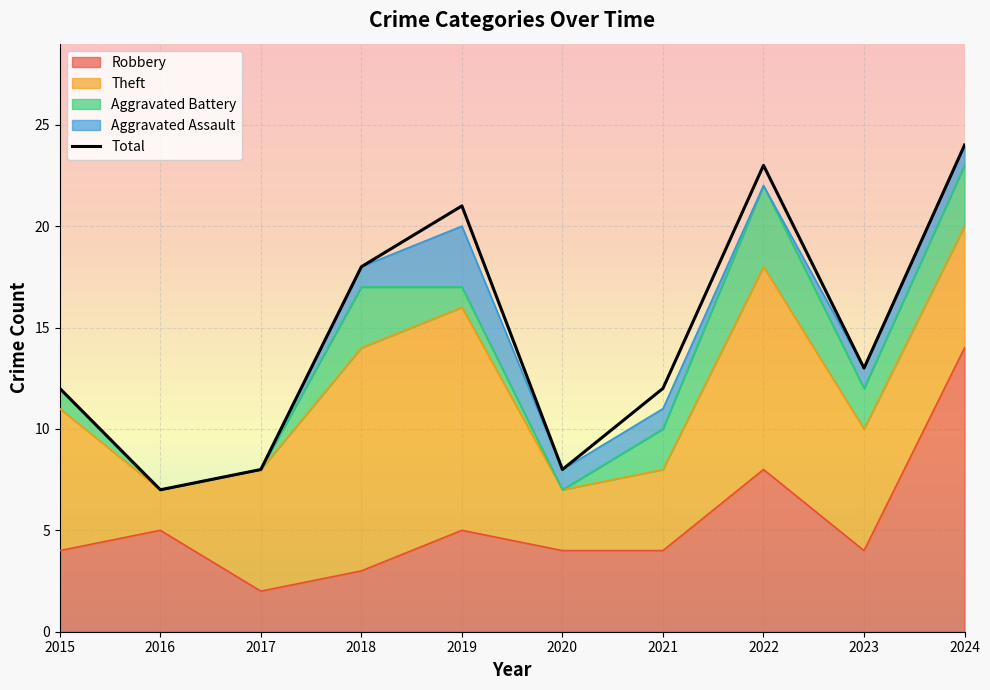

The value at 2015 is 4. True or false?

False